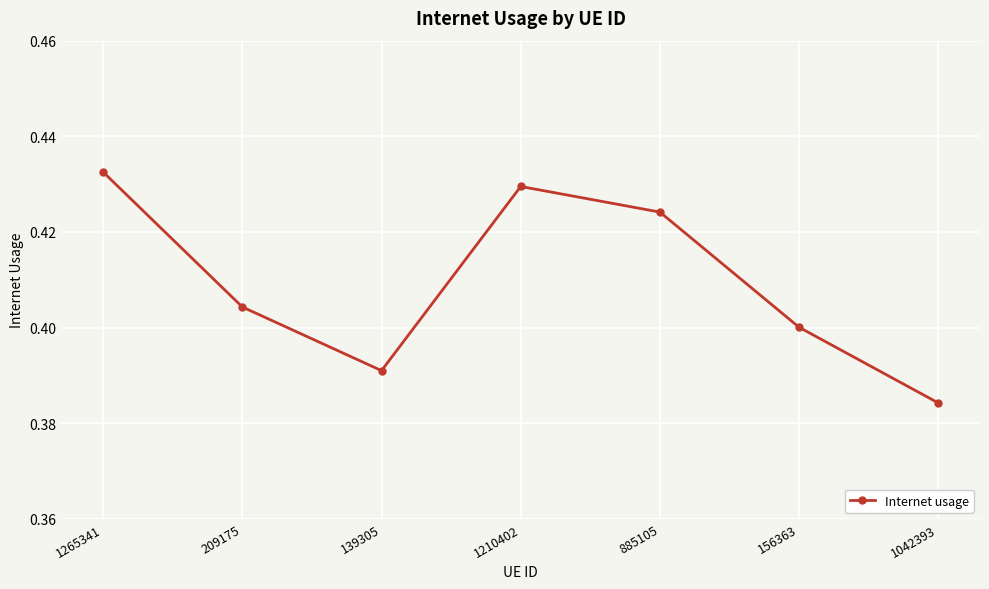

What is the label of the 5th point from the right?

139305